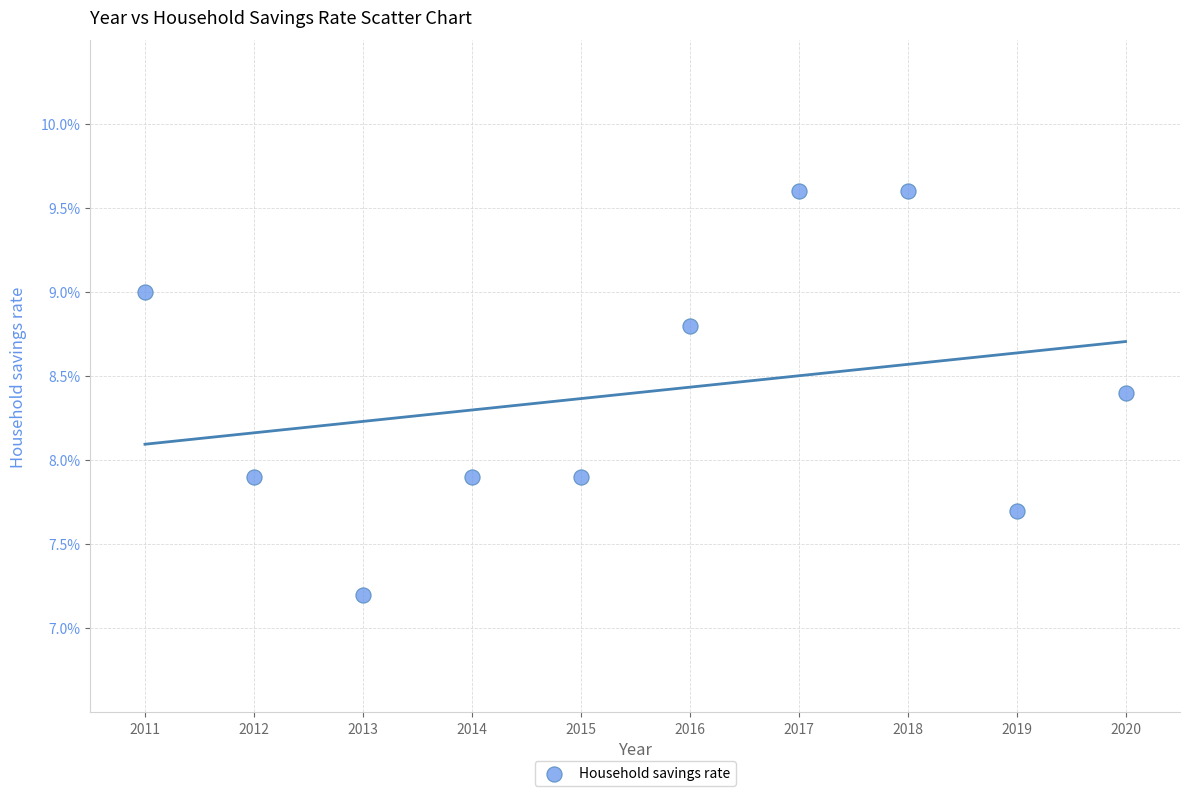

What is the average X value?

2015.5